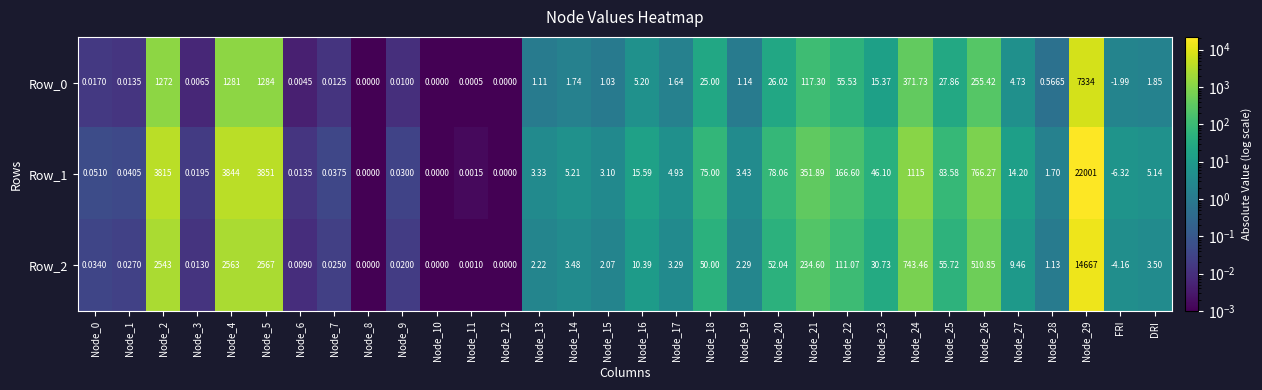

Which series has the largest range (max minus min)?

Row_1